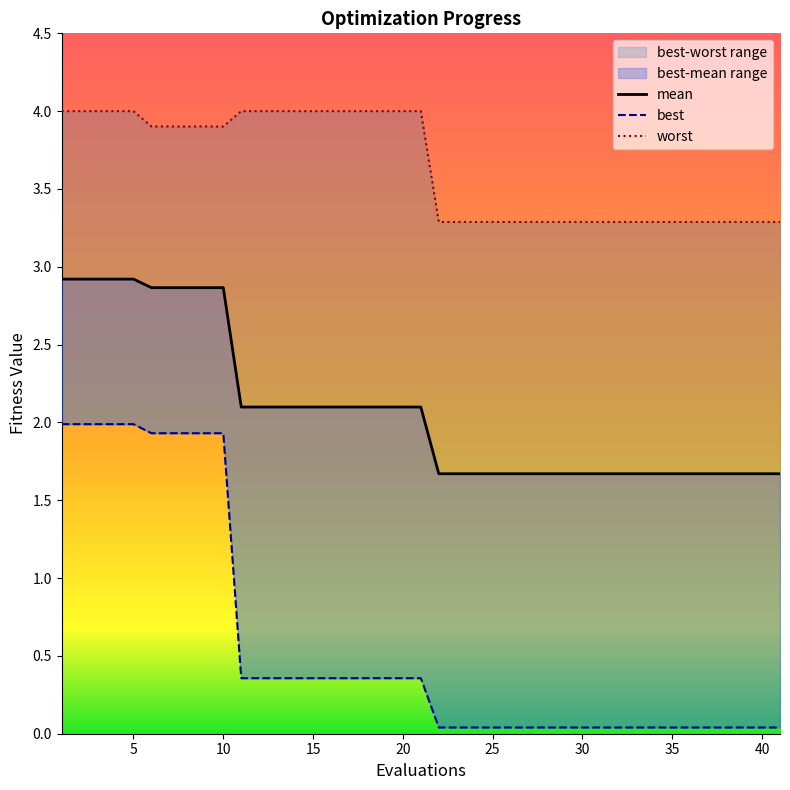

Is the value of mean at 11 greater than the value of best at 10?

Yes